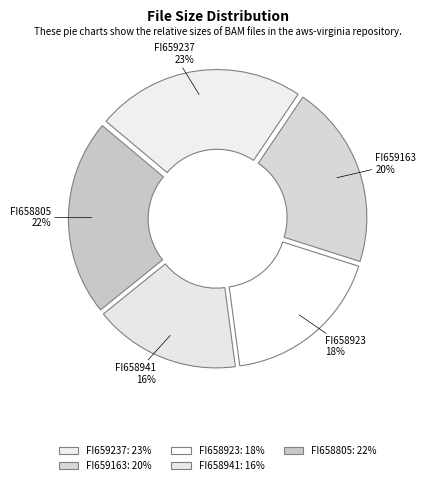

Which slice is the largest?

FI659237